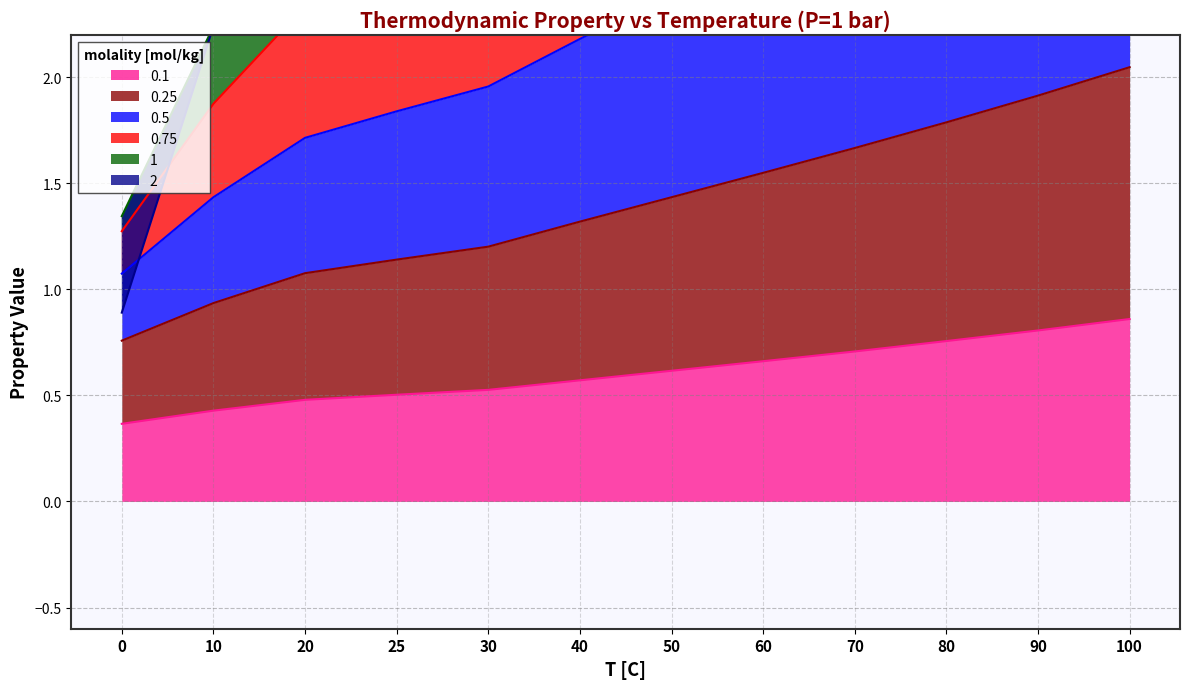

Is it true that 0.1 equals 0.5 at 30?

True